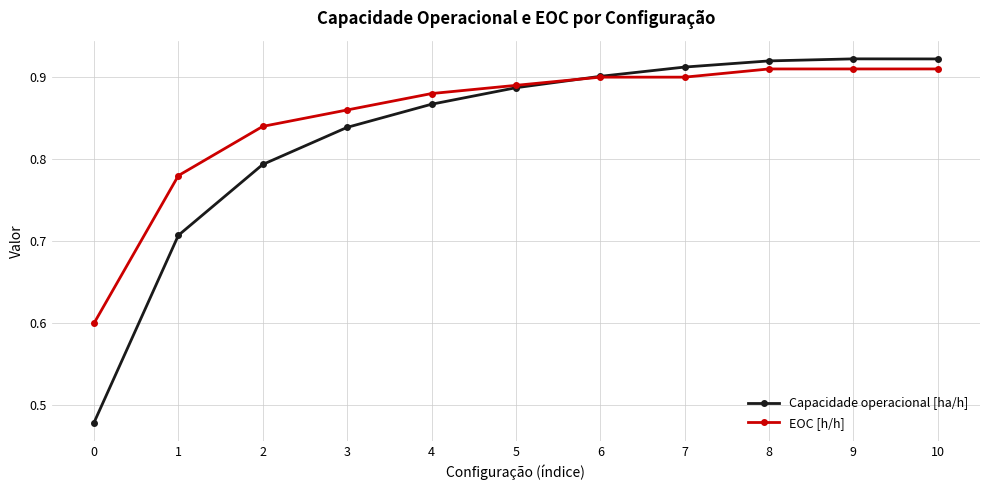

List the series in order of their overall mean, lowest first.

Capacidade operacional [ha/h], EOC [h/h]